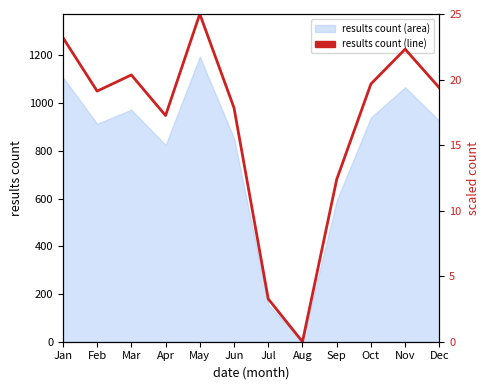

List the labels in order of value, largest first.

May, Jan, Nov, Mar, Oct, Dec, Feb, Jun, Apr, Sep, Jul, Aug